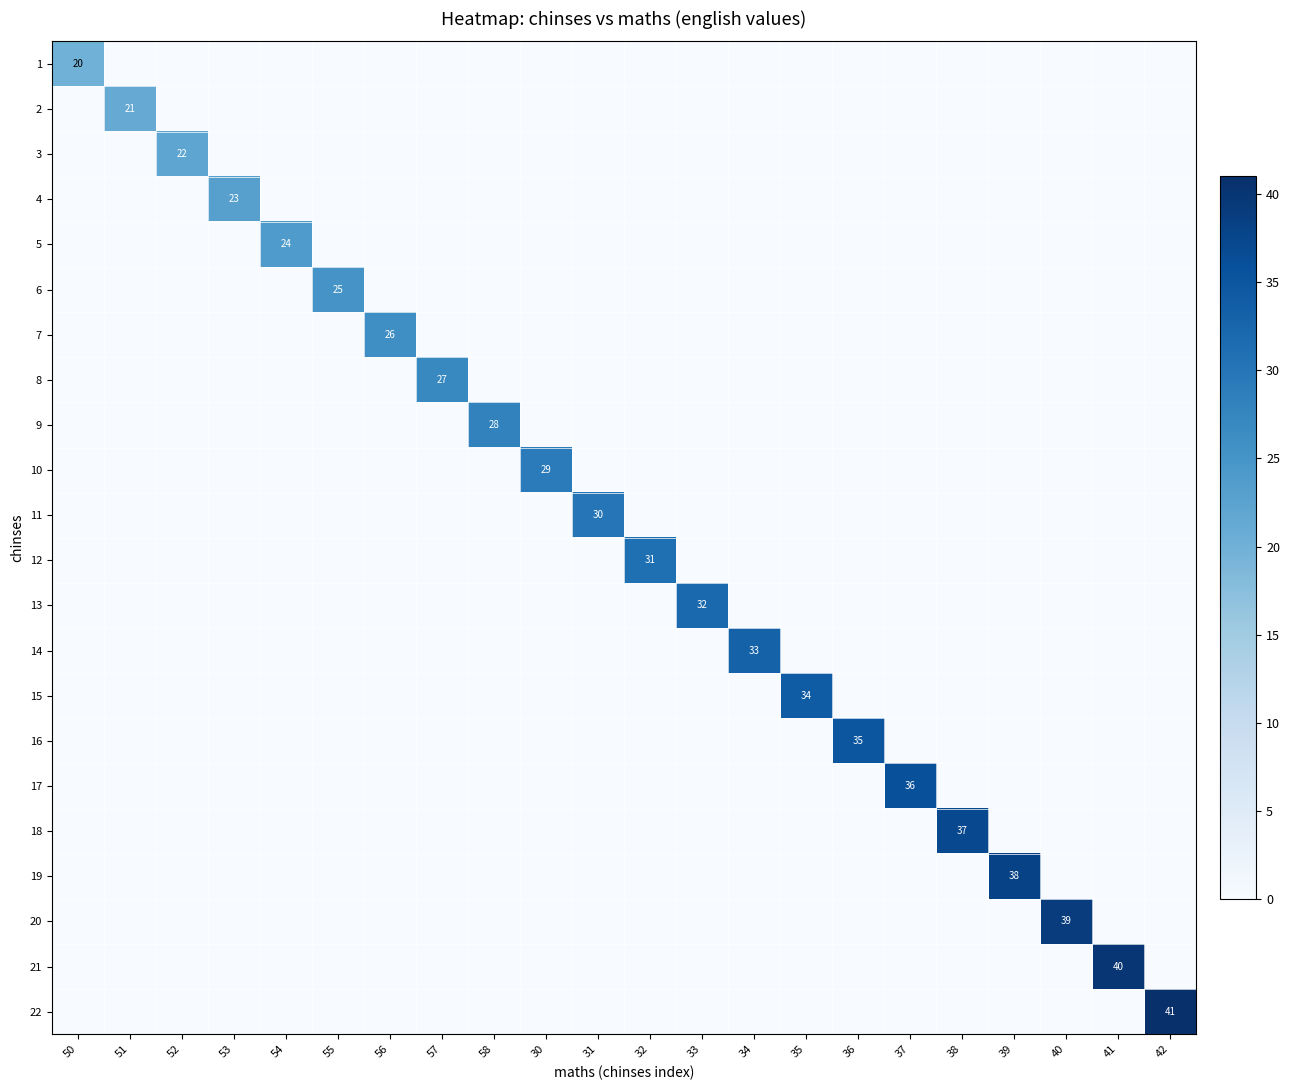

The value of 22 at 42 is 41. True or false?

True